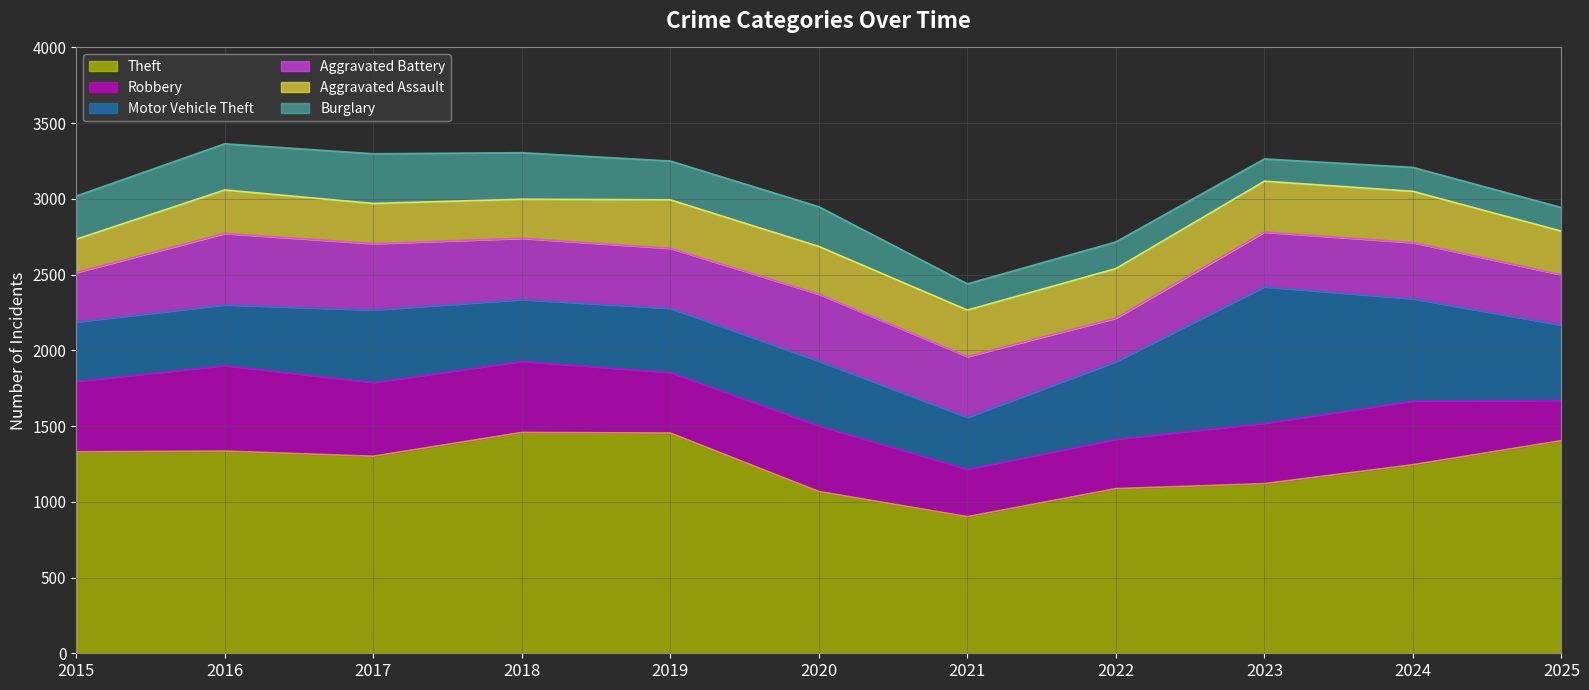

Which category has the lowest value in the Robbery series?

2025